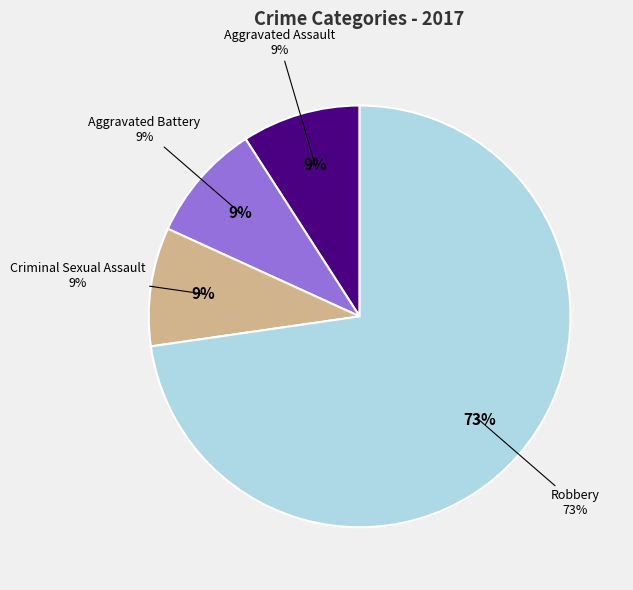

How many slices are in this pie chart?

4